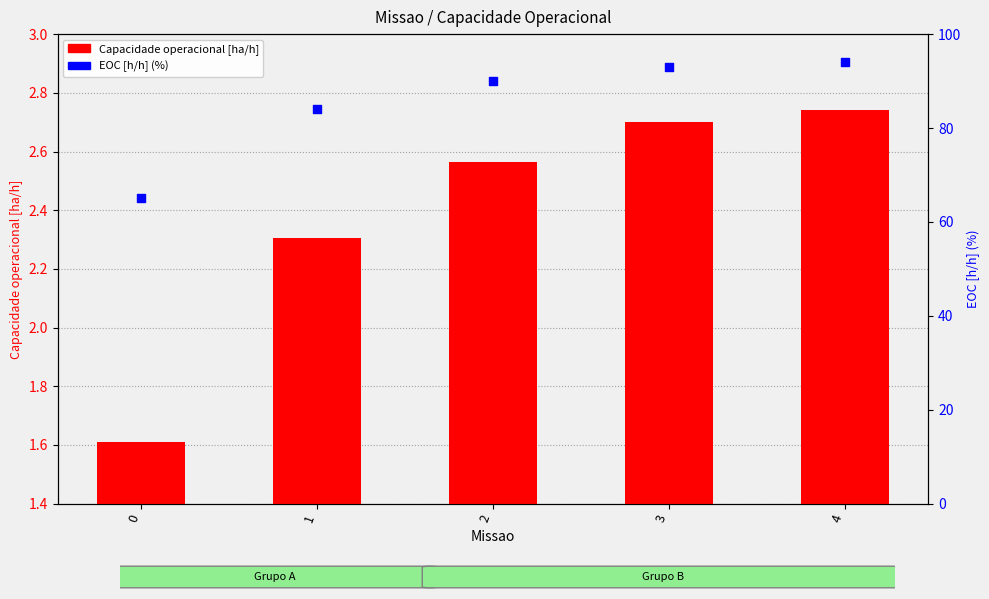

What are all the series names shown in the legend?

Capacidade operacional [ha/h], EOC [h/h] (%)